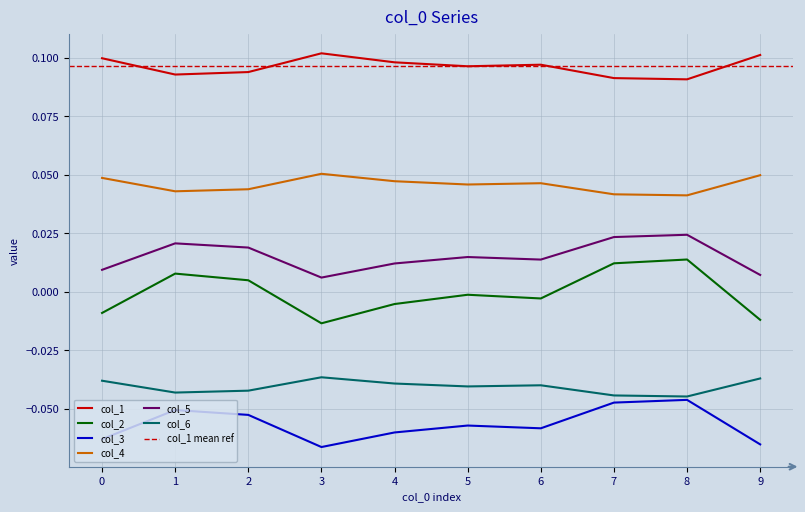

In col_4, how many points are lower than both neighbors (excluding endpoints)?

3